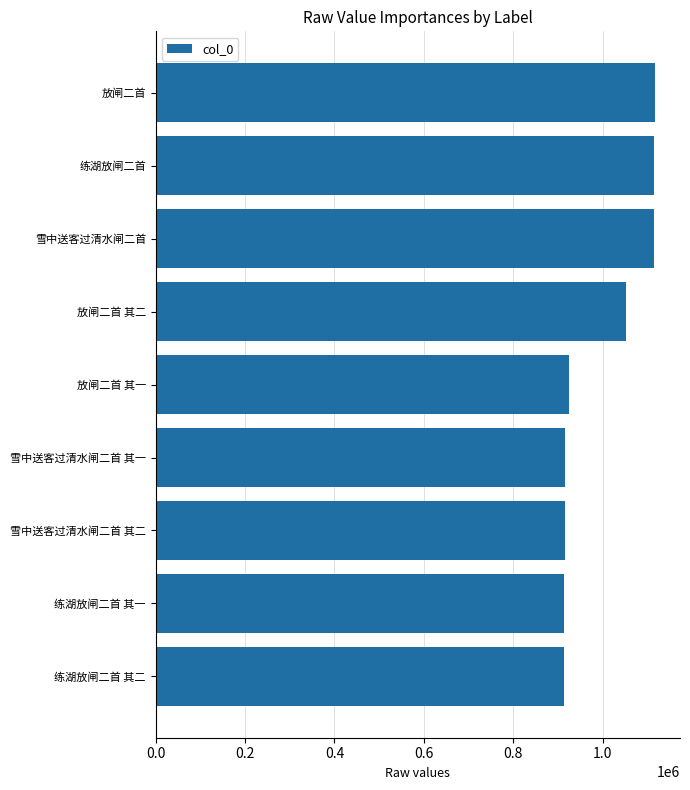

What is the minimum value shown in the chart?

912949